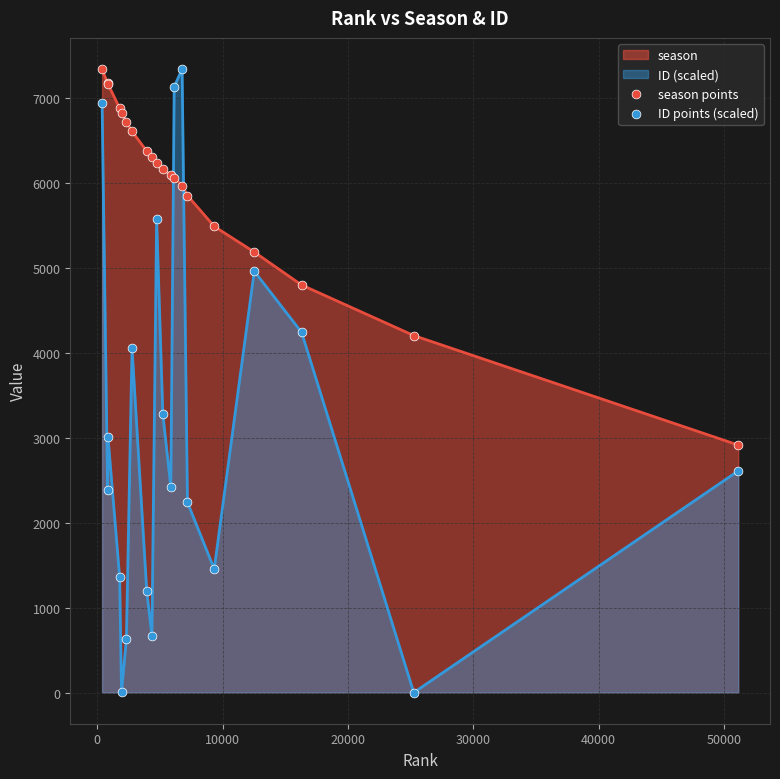

Which series has the largest Y range (max minus min)?

ID points (scaled)